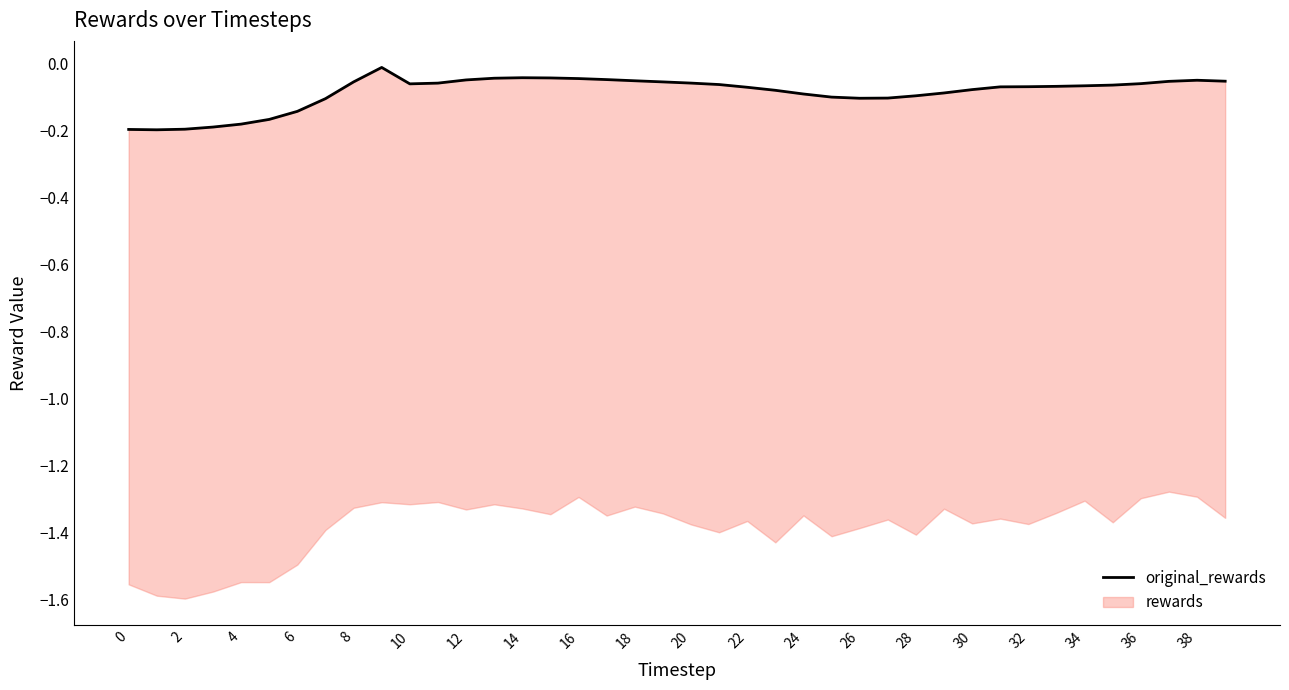

What is the label of the 11th point from the right?

29